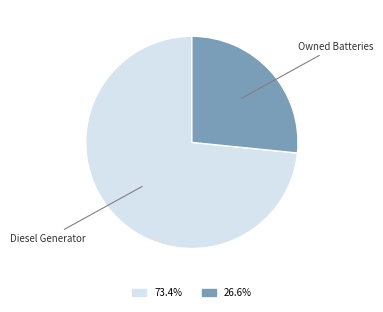

Which slice represents more than half of the pie?

Diesel Generator